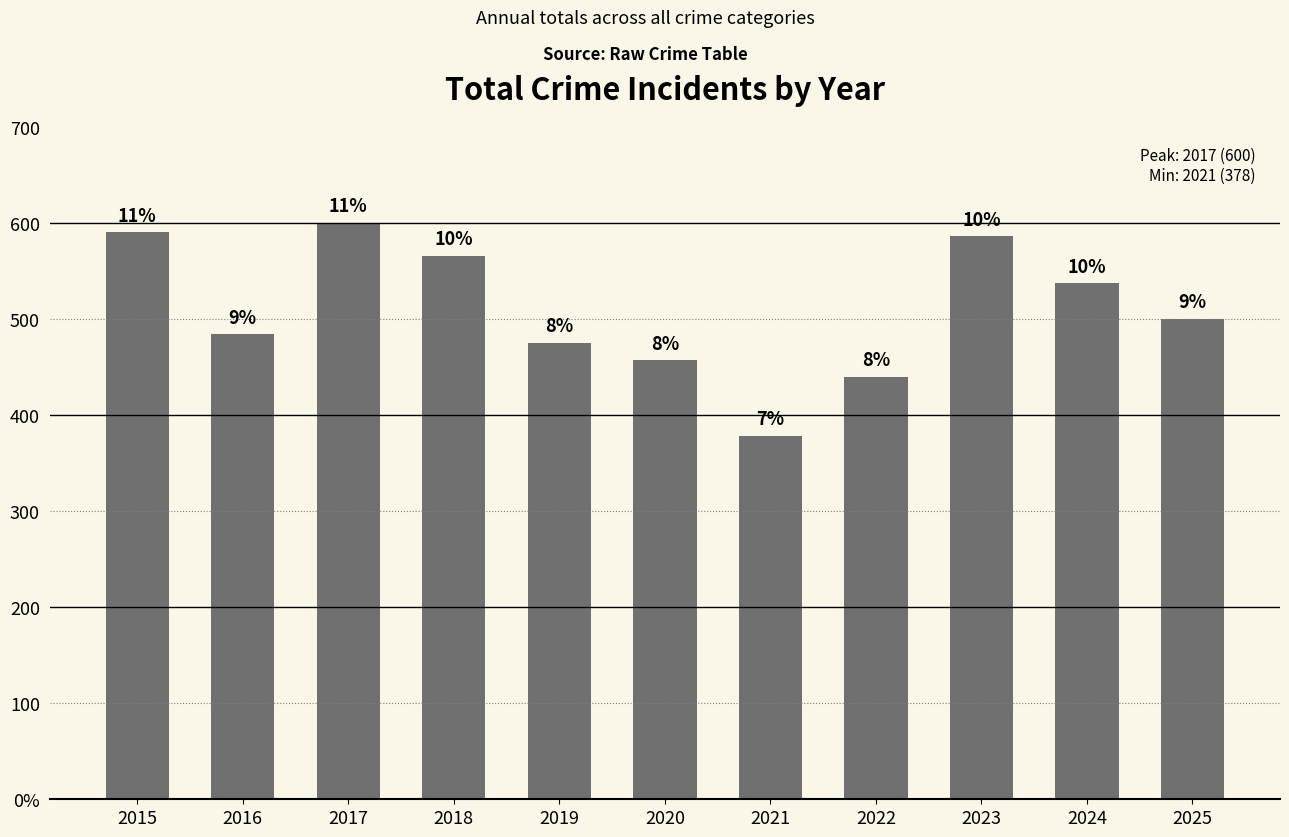

Approximately how many times larger is the value at 2016 compared to 2015?

0.8